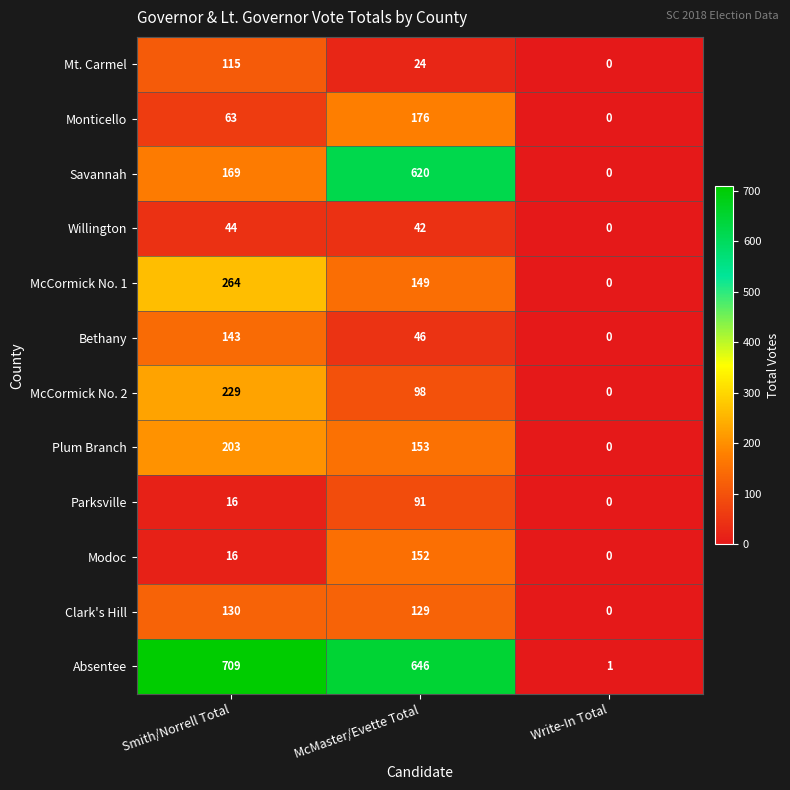

What is the total value across all series at Write-In Total?

1